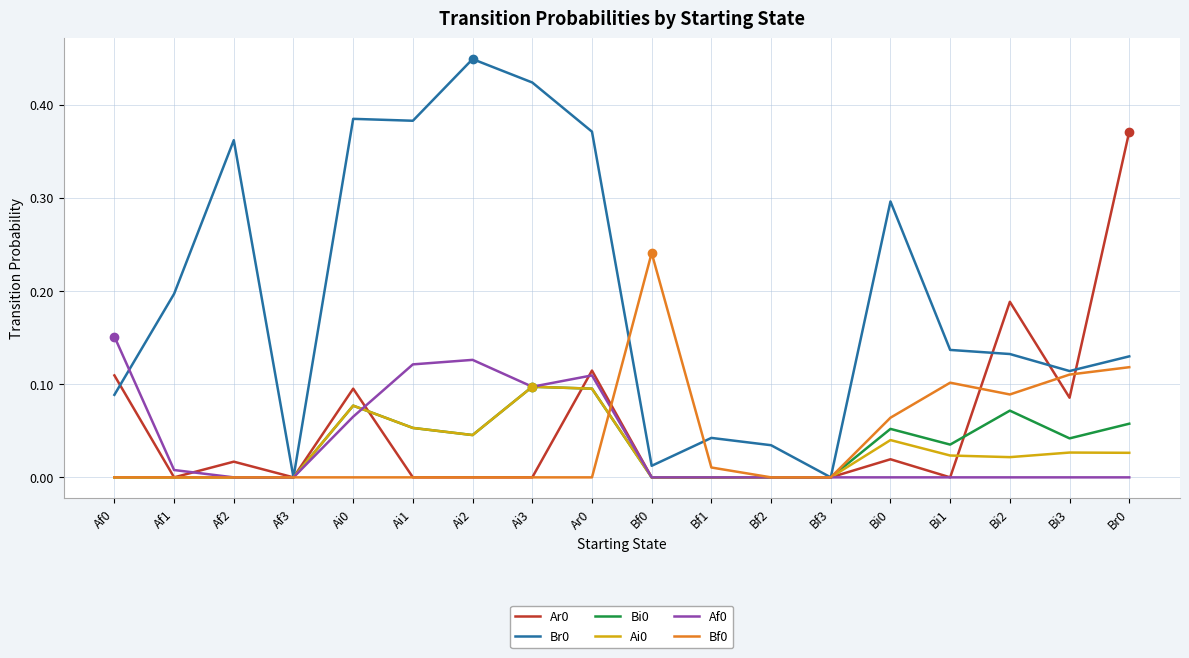

The value of Bf0 at Bi0 is 0.1. True or false?

True